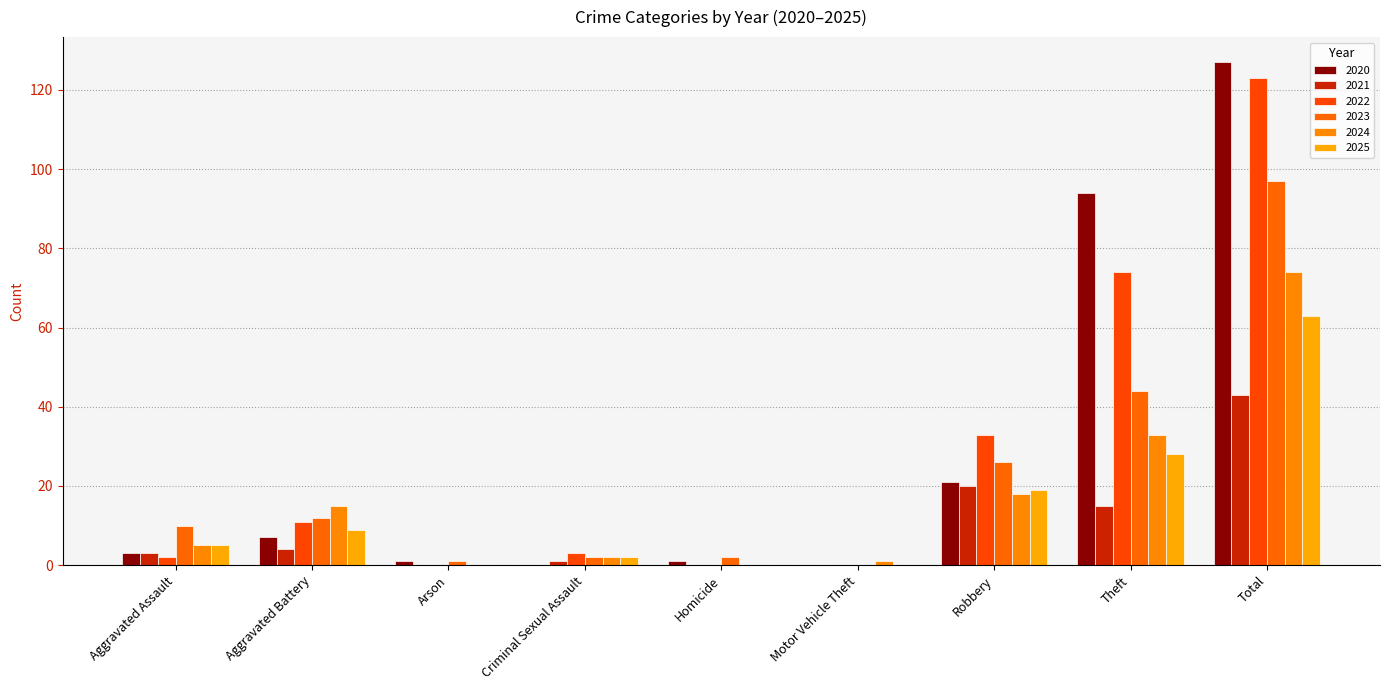

What is the average value of the 2024 series?

16